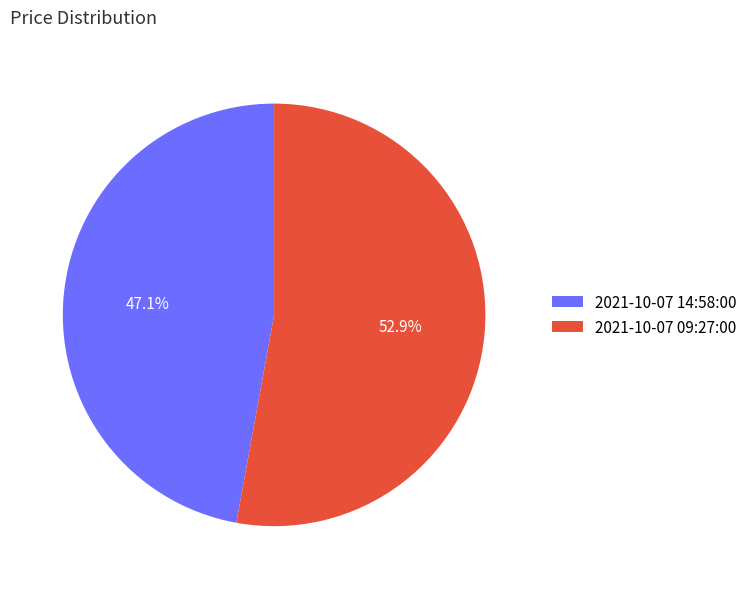

What is the majority slice?

2021-10-07 09:27:00